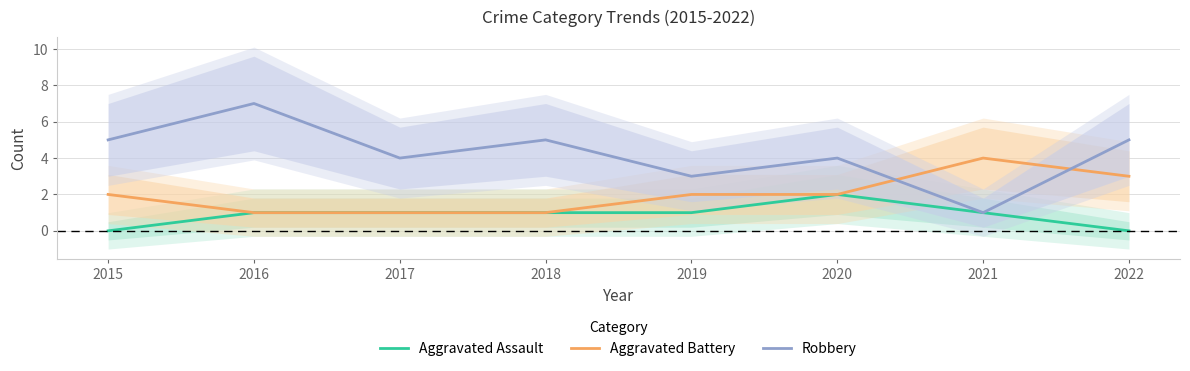

How many values in the Aggravated Battery series exceed 2?

2